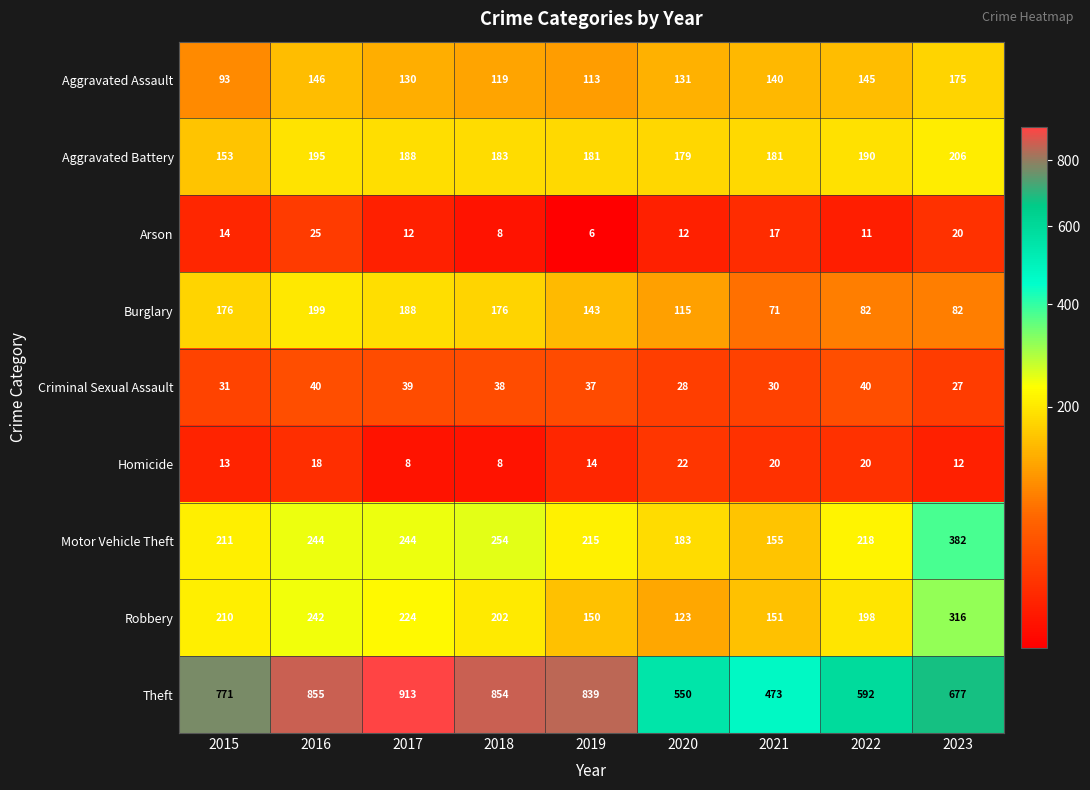

What is the average value of the Robbery series?

202